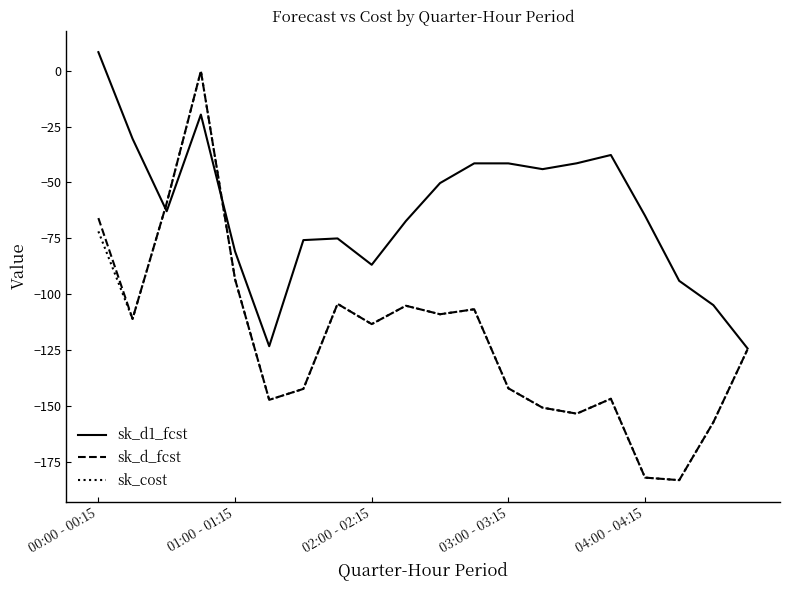

Which series has the largest total across all categories?

sk_d1_fcst